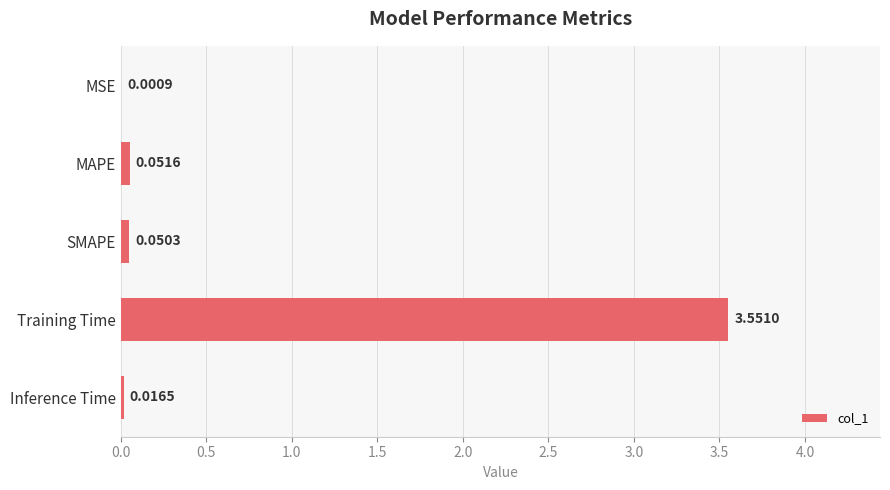

Which label corresponds to the largest value in the chart?

Training Time